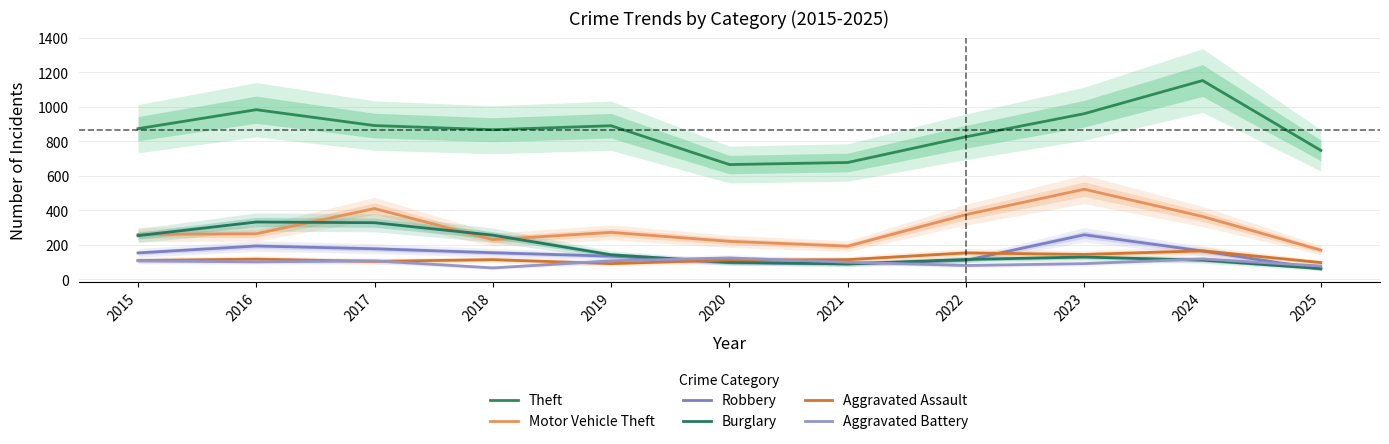

Which category has the lowest value in the Aggravated Battery series?

2018